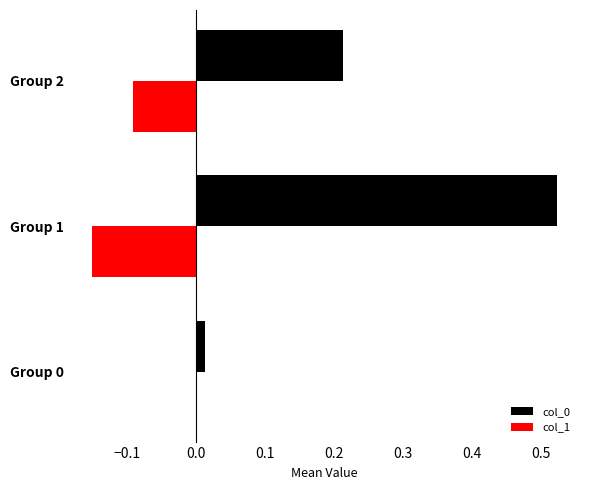

What is the sum of all col_0 values?

0.7